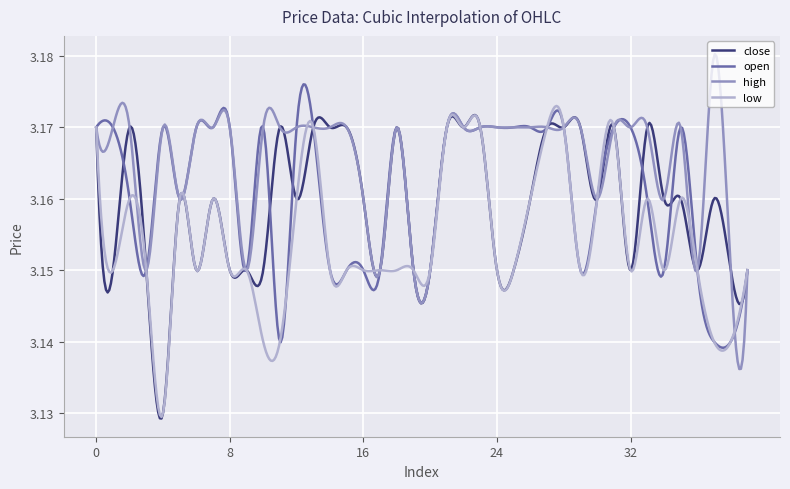

List the series in order of their overall mean, highest first.

high, open, close, low